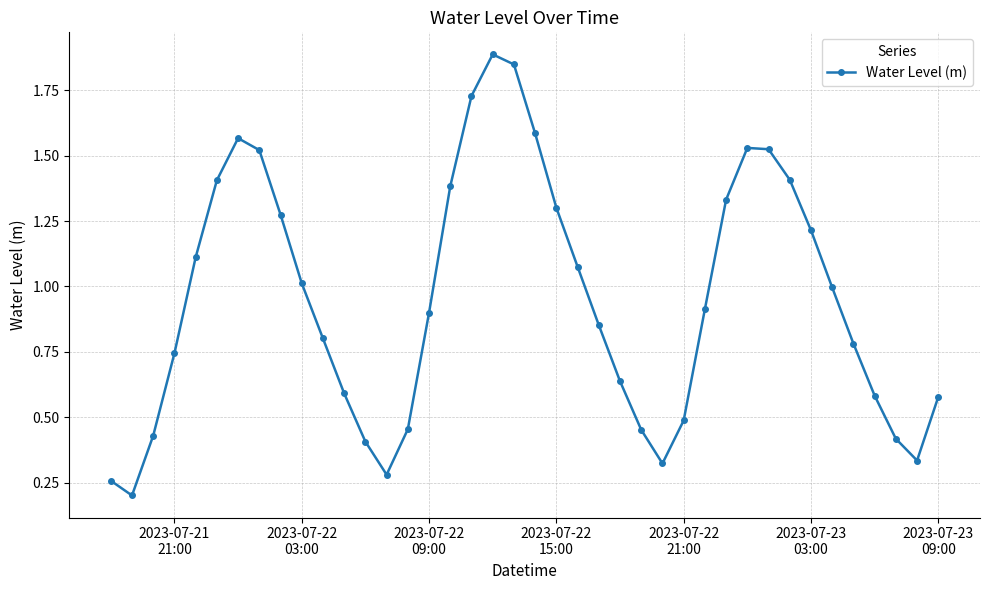

What is the sum of all values?

38.1